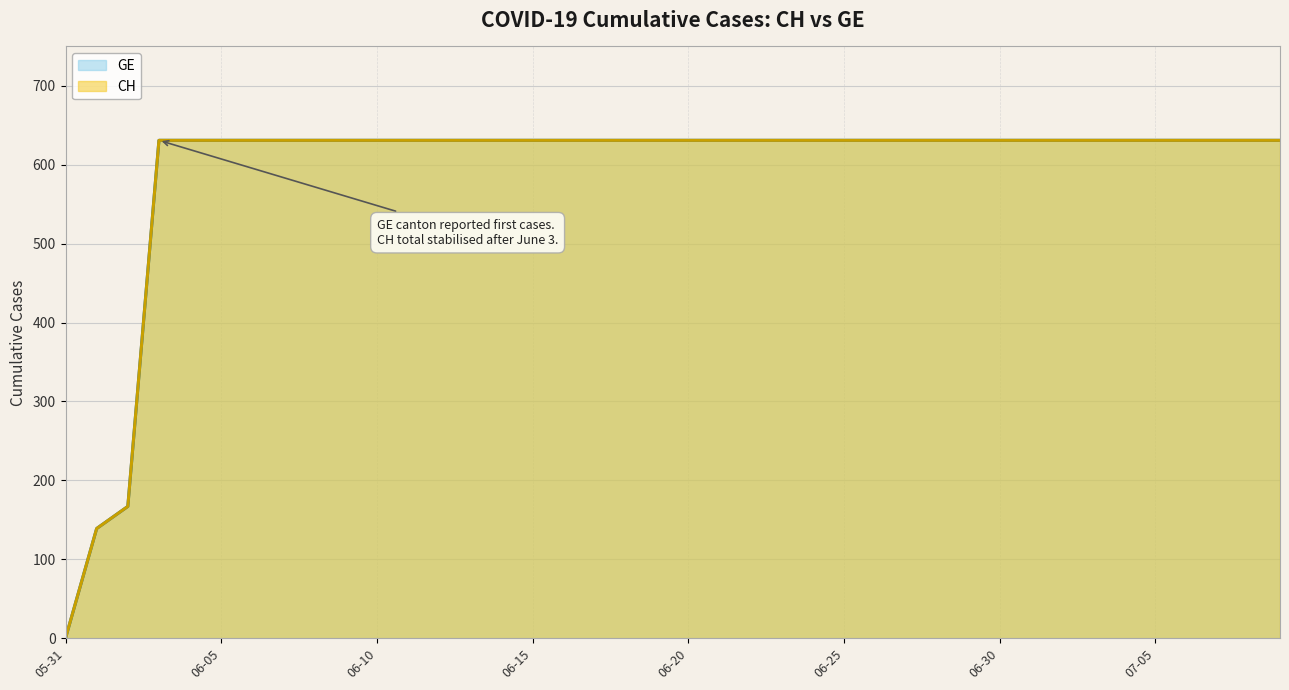

Reading right to left, extract all data points from this chart.

GE: 631	631	631	631	631	631	631	631	631	631	631	631	631	631	631	631	631	631	631	631	631	631	631	631	631	631	631	631	631	631	631	631	631	631	631	631	631	167	139	0
CH: 631	631	631	631	631	631	631	631	631	631	631	631	631	631	631	631	631	631	631	631	631	631	631	631	631	631	631	631	631	631	631	631	631	631	631	631	631	167	139	0